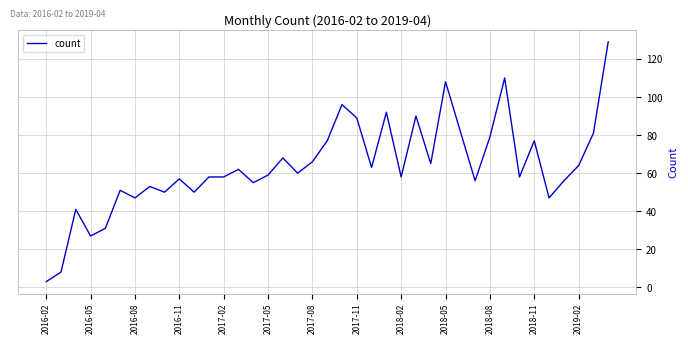

Reading right to left, extract all data points from this chart.

129	81	64	56	47	77	58	110	79	56	82	108	65	90	58	92	63	89	96	77	66	60	68	59	55	62	58	58	50	57	50	53	47	51	31	27	41	8	3